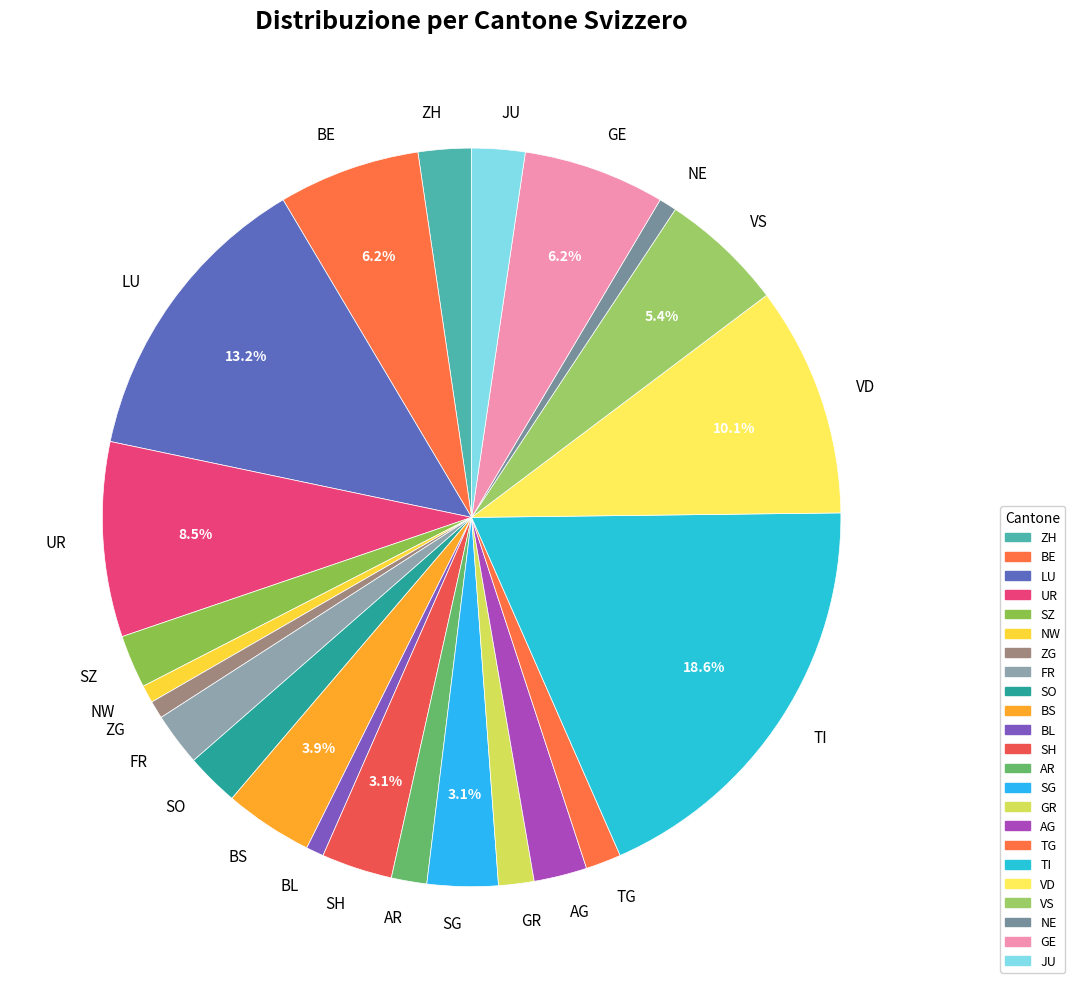

Is the sum of LU and UR greater than half?

No